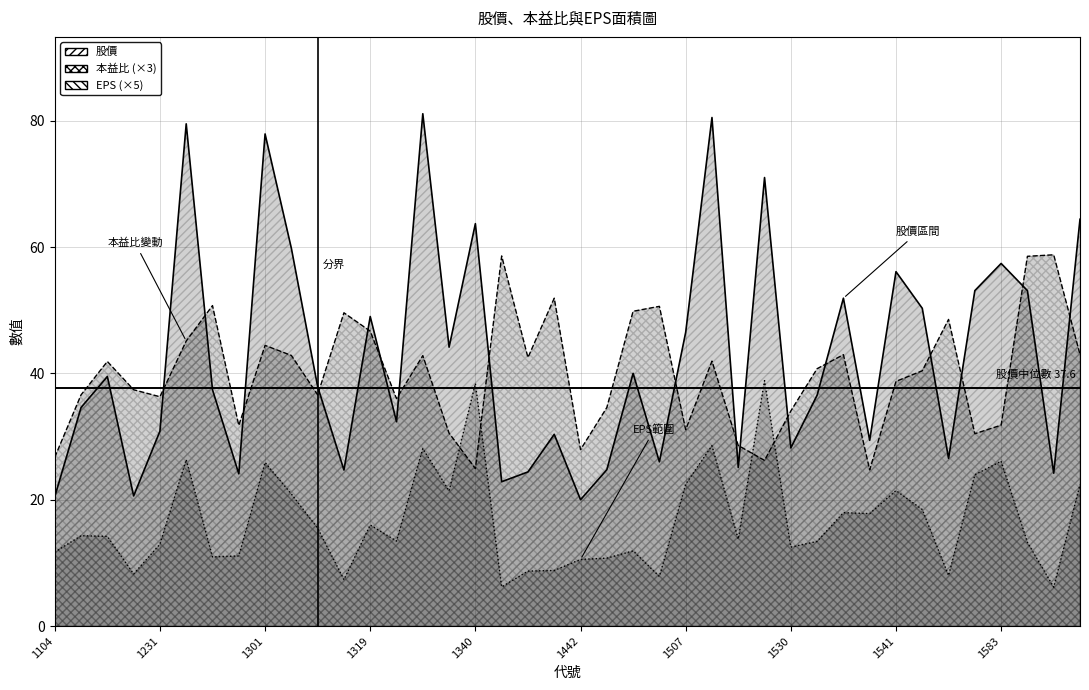

How many interior local valleys does the EPS series have?

12